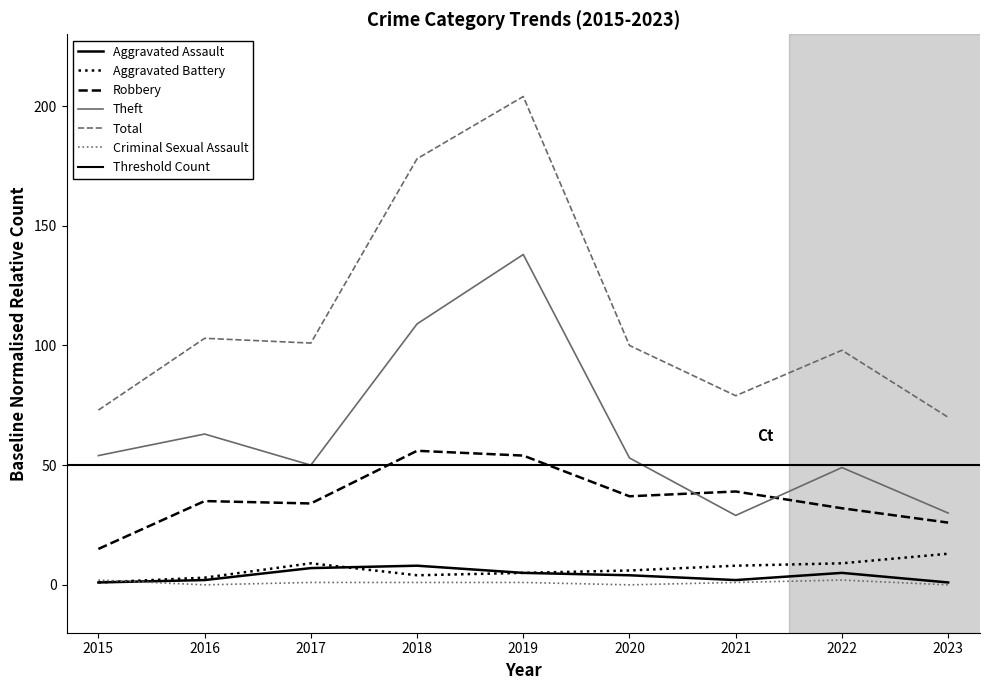

Between which two adjacent categories do Robbery and Theft first intersect?

2020 and 2021